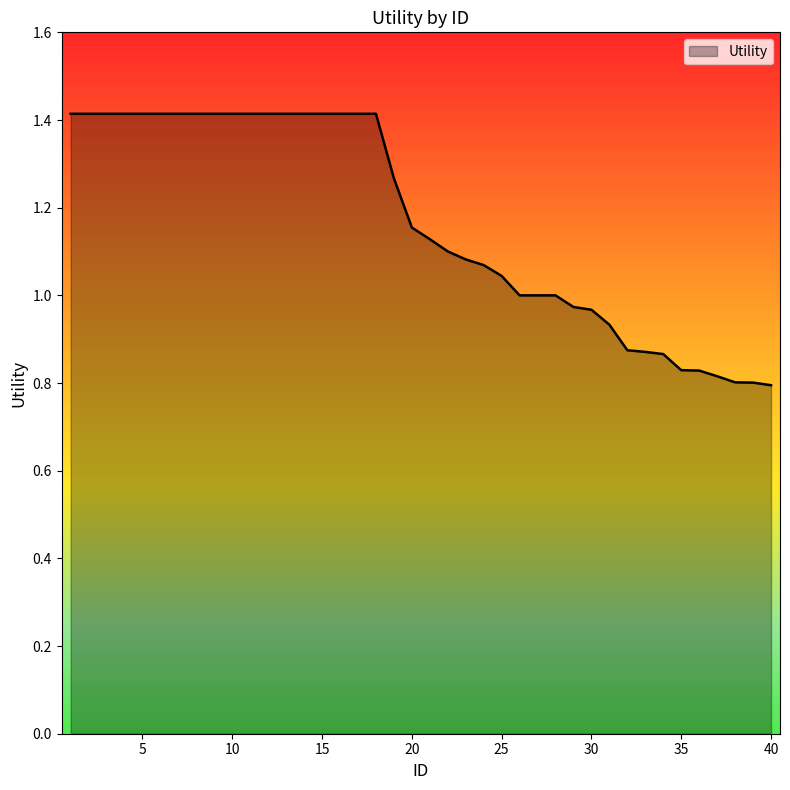

What is the greatest value displayed?

1.4